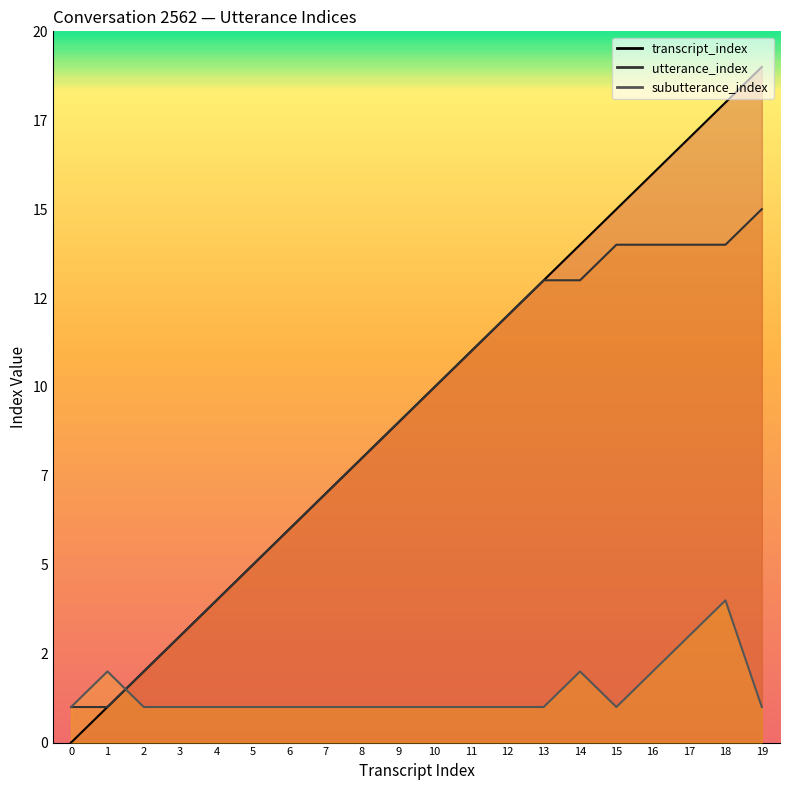

What is the average value of the transcript_index (line) series?

10